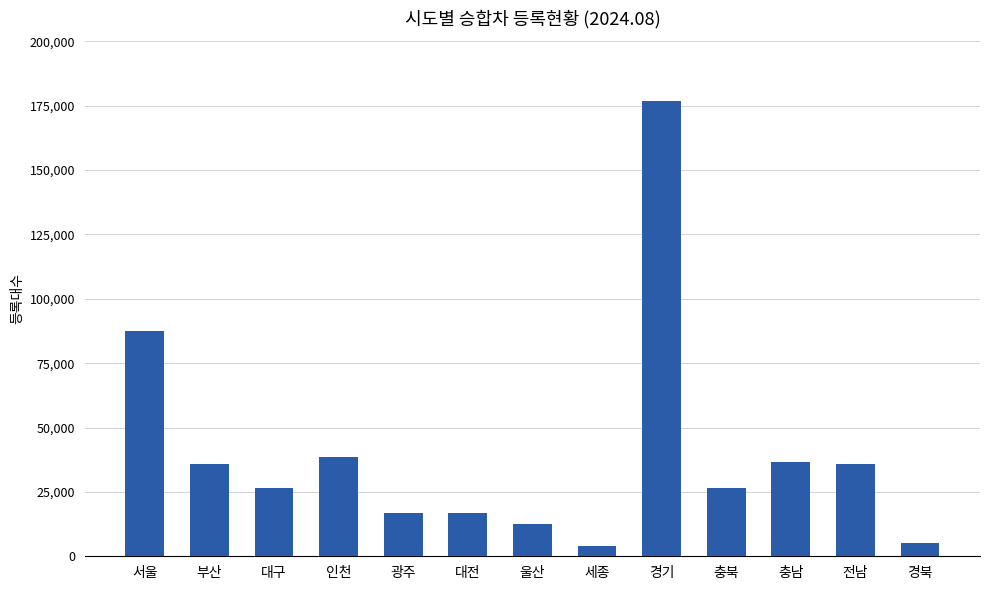

The value at 광주 is 16771. True or false?

True